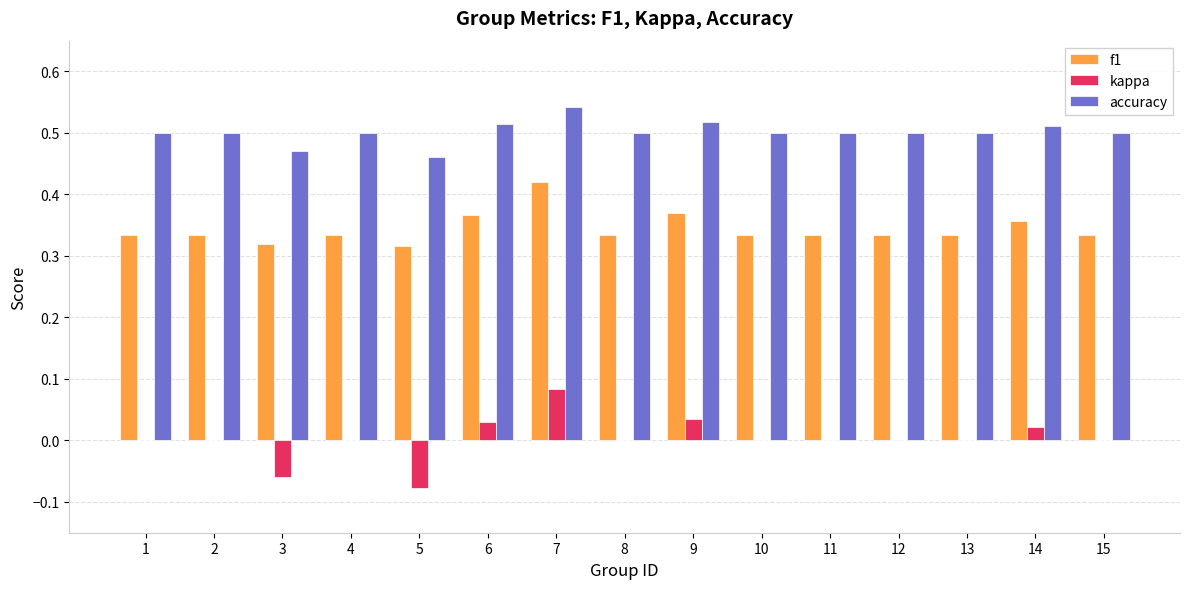

Which label corresponds to the largest value in the chart?

7